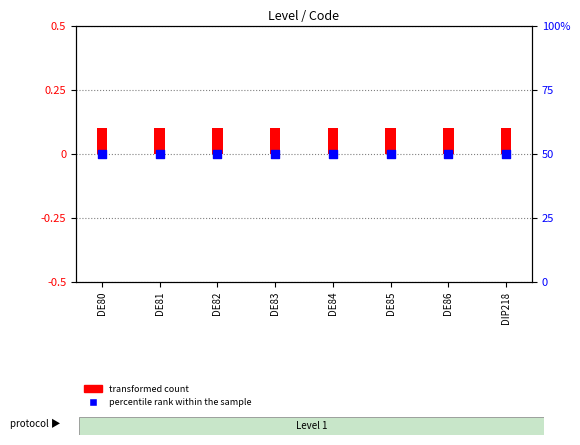

Which series contains the highest Y value?

percentile rank within the sample